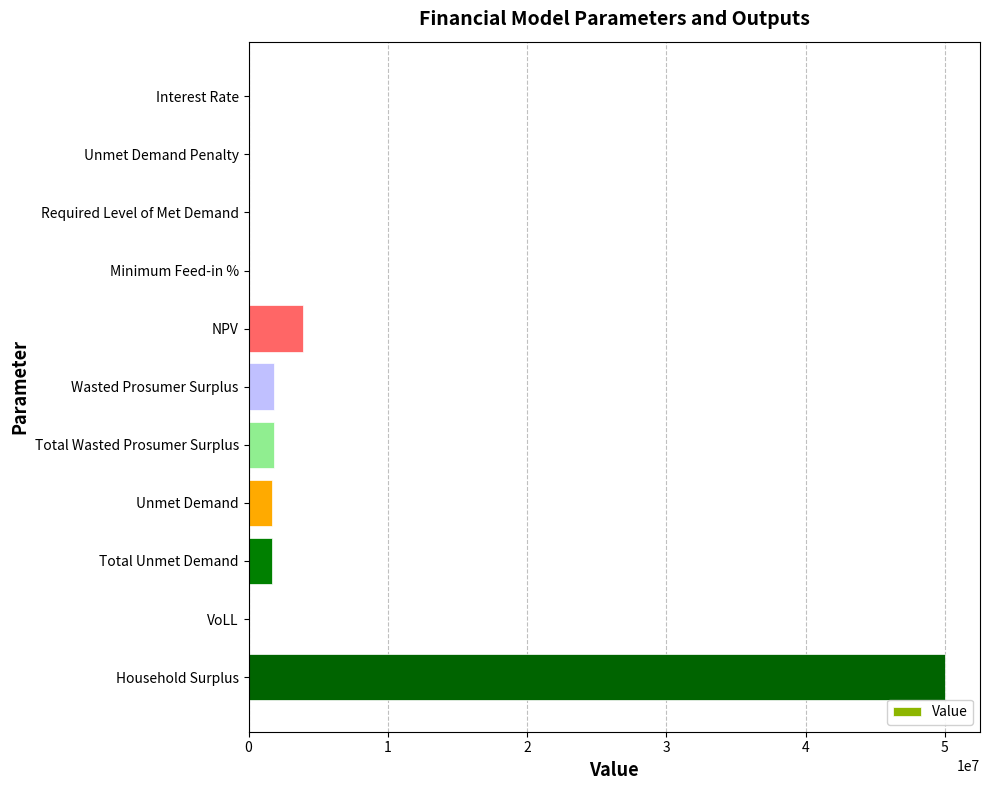

Are the bars horizontal?

Yes